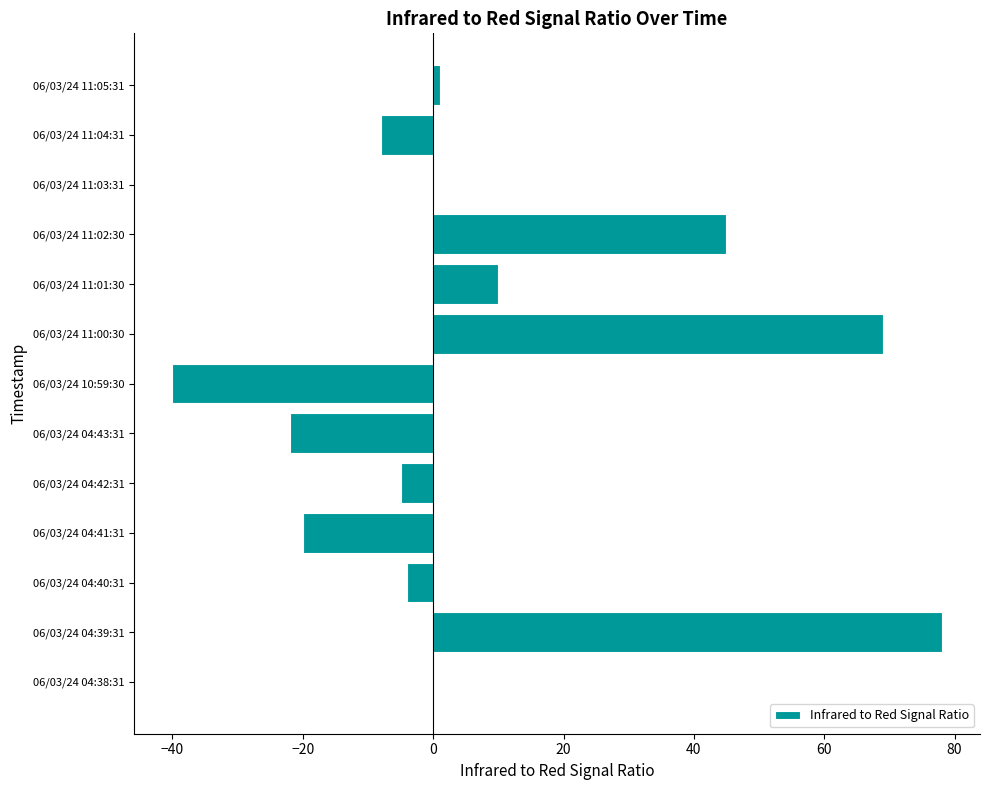

Are the bars horizontal?

Yes